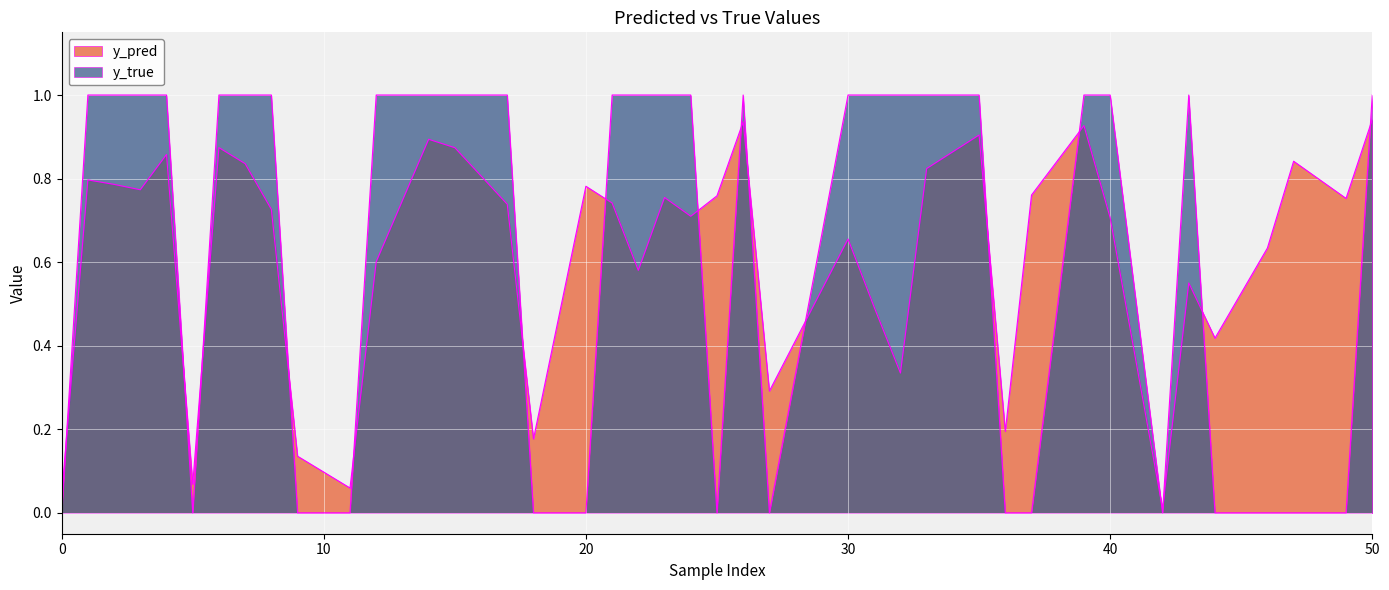

Does the chart display data point markers on the line(s)?

No